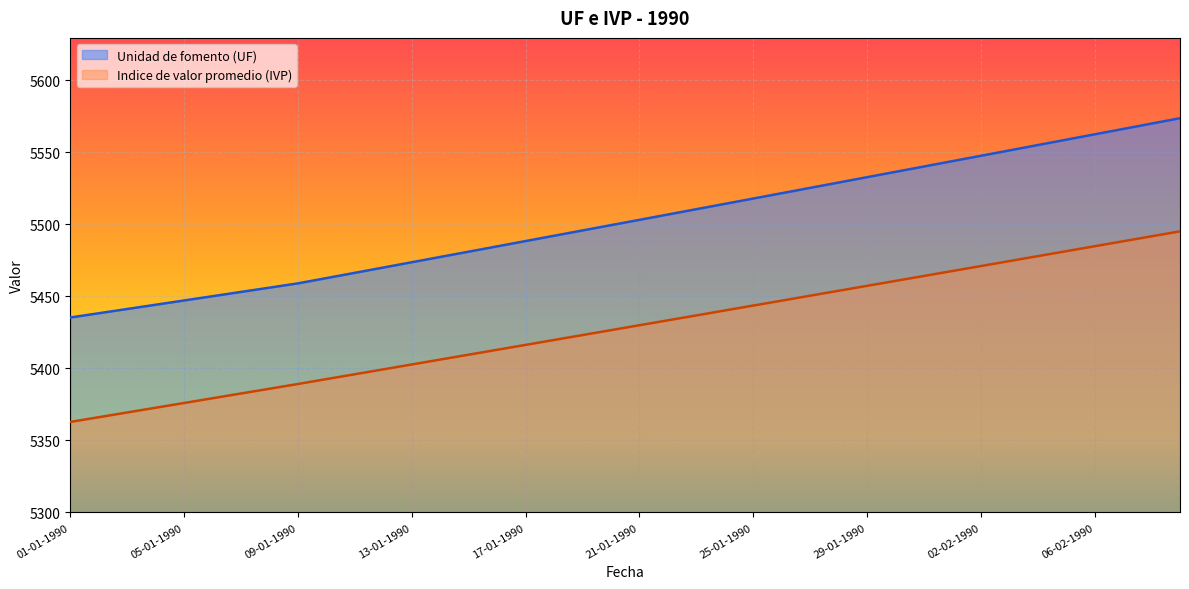

Reading left to right, list all the values displayed in this chart.

Unidad de fomento (UF): 5435.3	5438.2	5441.2	5444.1	5447.1	5450.1	5453.0	5456.0	5459.0	5462.6	5466.3	5470.0	5473.6	5477.3	5481.0	5484.6	5488.3	5492.0	5495.7	5499.4	5503.1	5506.8	5510.4	5514.1	5517.8	5521.5	5525.2	5528.9	5532.7	5536.4	5540.1	5543.8	5547.5	5551.2	5555.0	5558.7	5562.4	5566.1	5569.9	5573.6
Indice de valor promedio (IVP): 5362.8	5366.1	5369.4	5372.7	5376.0	5379.2	5382.6	5385.8	5389.1	5392.5	5395.9	5399.3	5402.7	5406.1	5409.5	5412.9	5416.3	5419.7	5423.1	5426.5	5429.9	5433.3	5436.7	5440.1	5443.6	5447.0	5450.4	5453.8	5457.3	5460.7	5464.1	5467.6	5471.0	5474.4	5477.9	5481.3	5484.7	5488.2	5491.6	5495.1